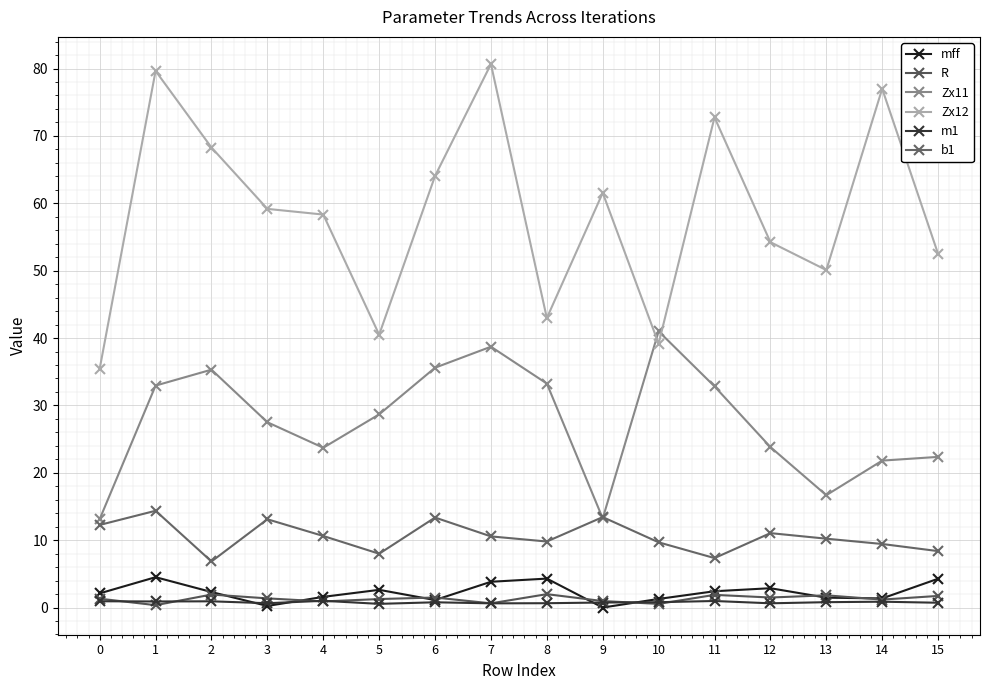

True or false: b1 has more than 1 interior local peaks.

True